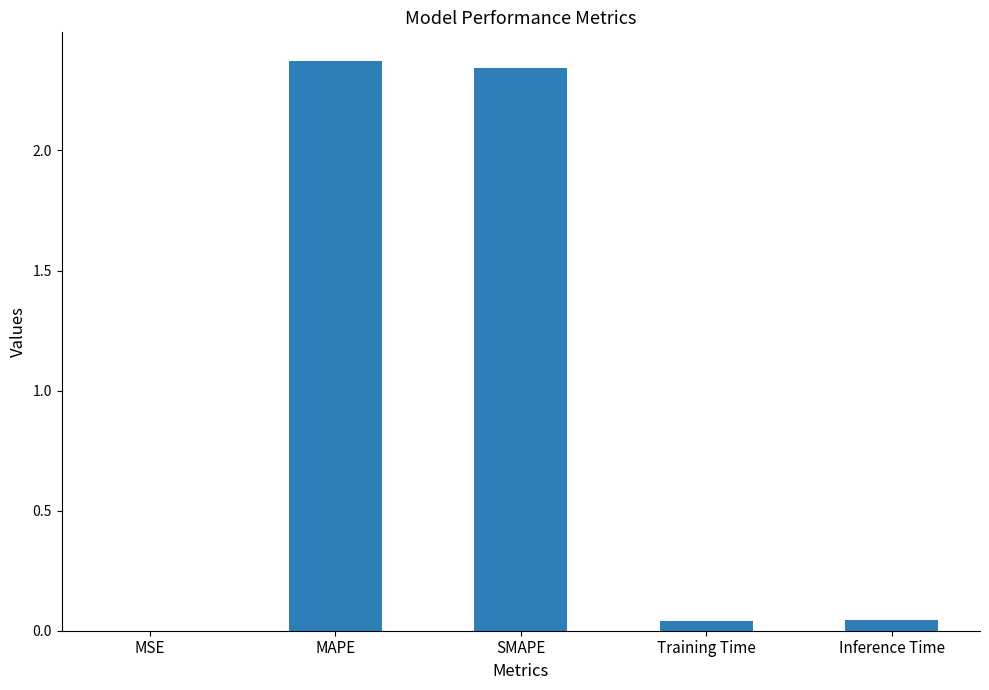

Which has a higher value, Inference Time or MAPE?

MAPE